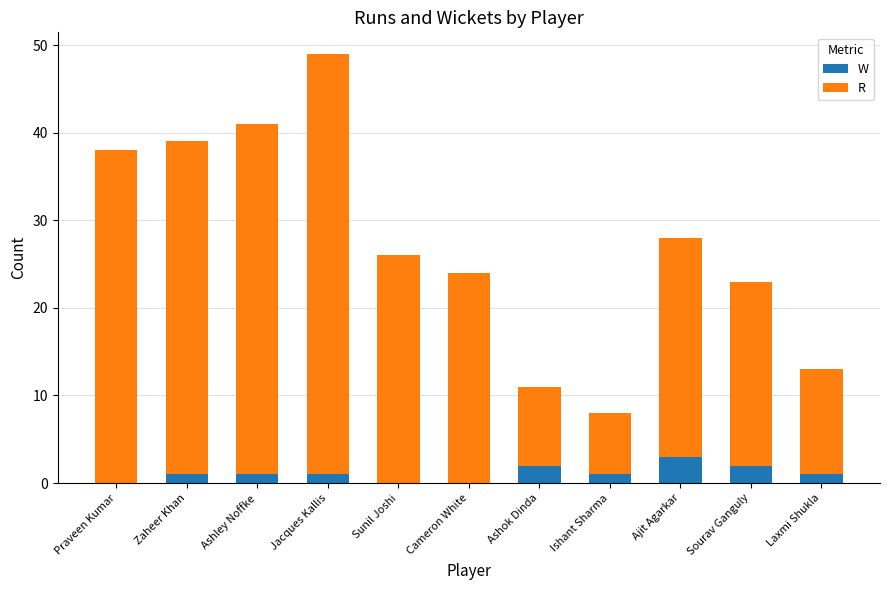

Count the number of categories in the chart.

11